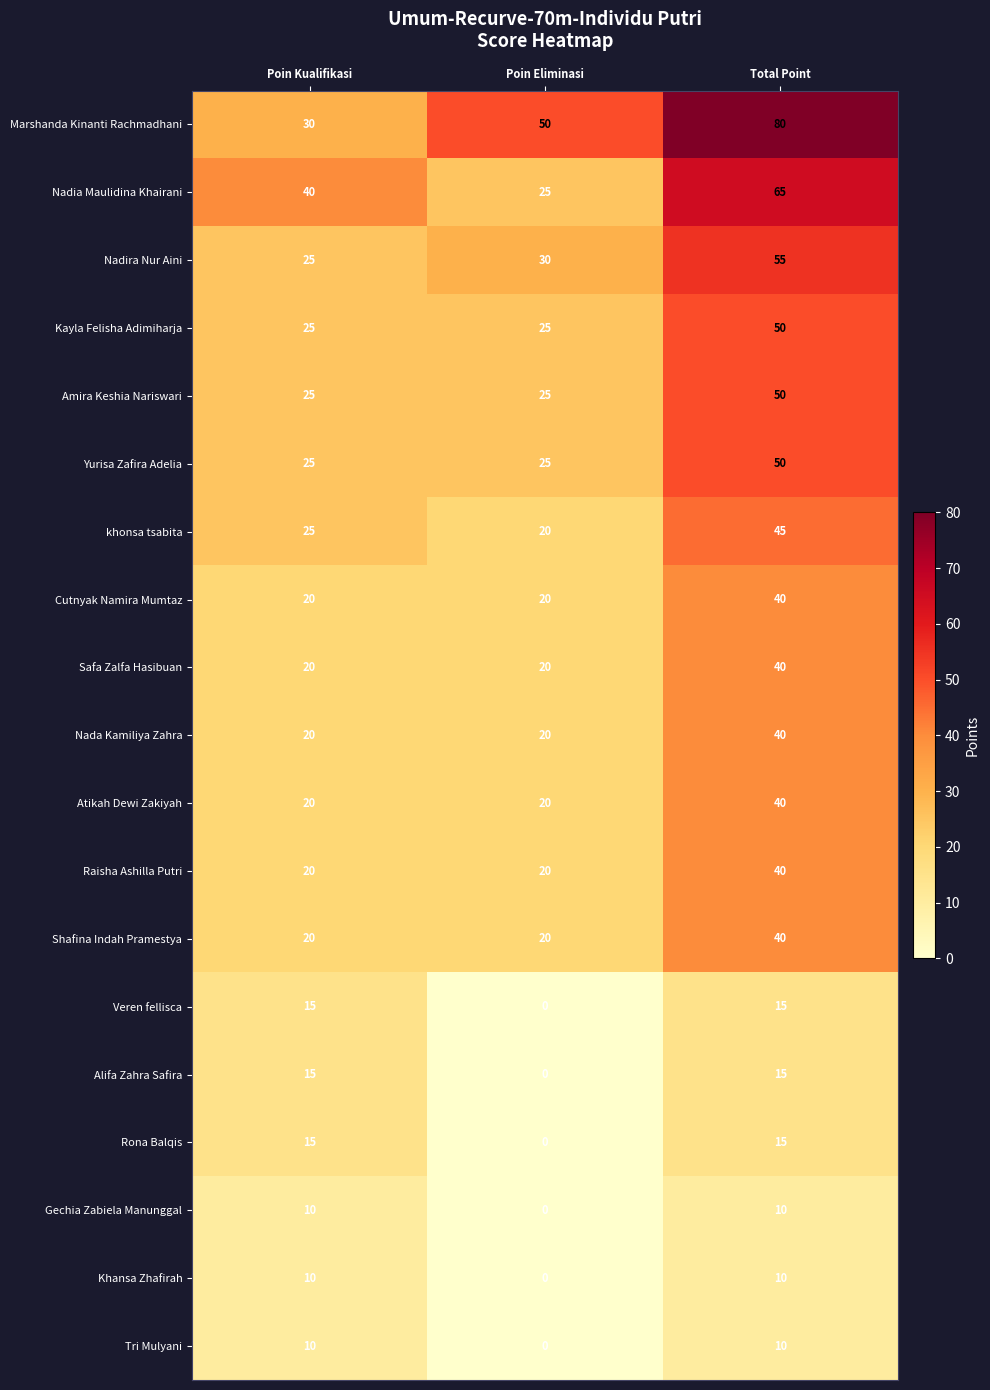

What is the difference between the maximum and minimum values in the Khansa Zhafirah series?

10